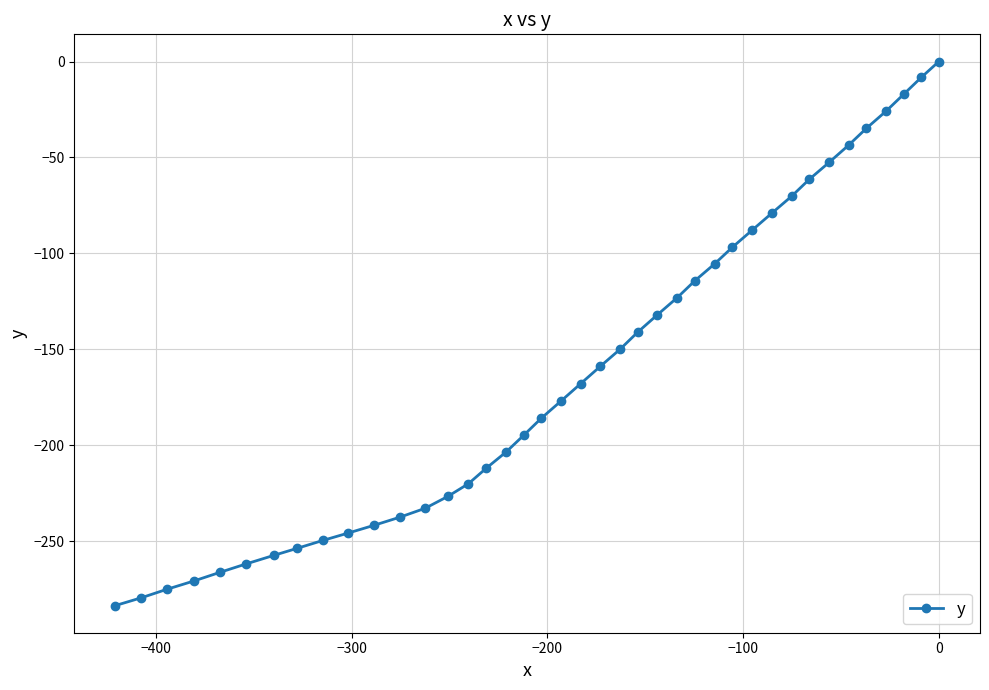

How many values are below -168?

20